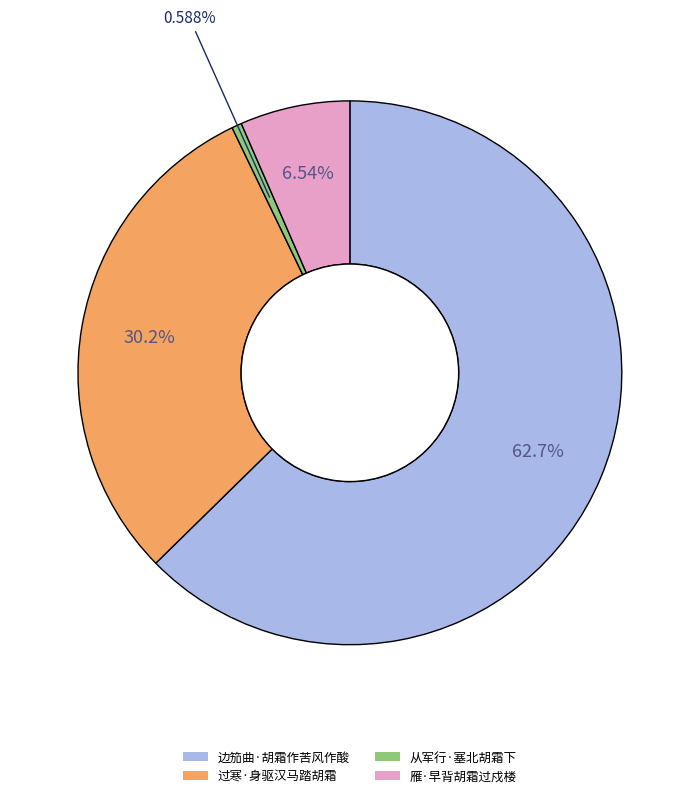

To the nearest percent, what is the difference between the 从军行·塞北胡霜下 and 过寒·身驱汉马踏胡霜 slice percentages?

30%